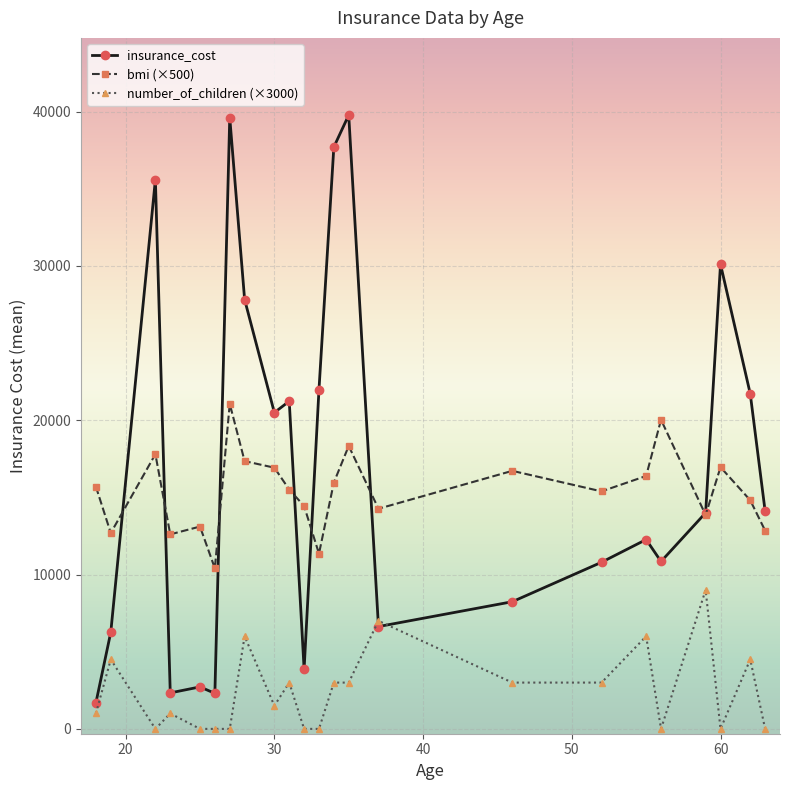

True or false: bmi (×500) has more than 2 points higher than both neighbors.

True